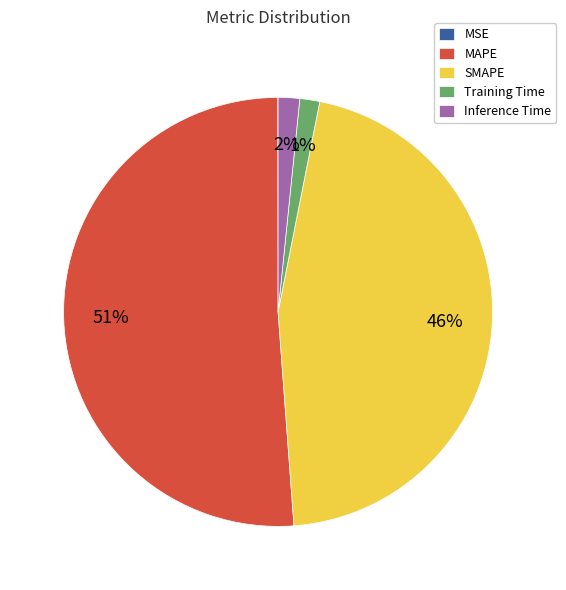

Is there any slice that represents more than half of the pie?

Yes